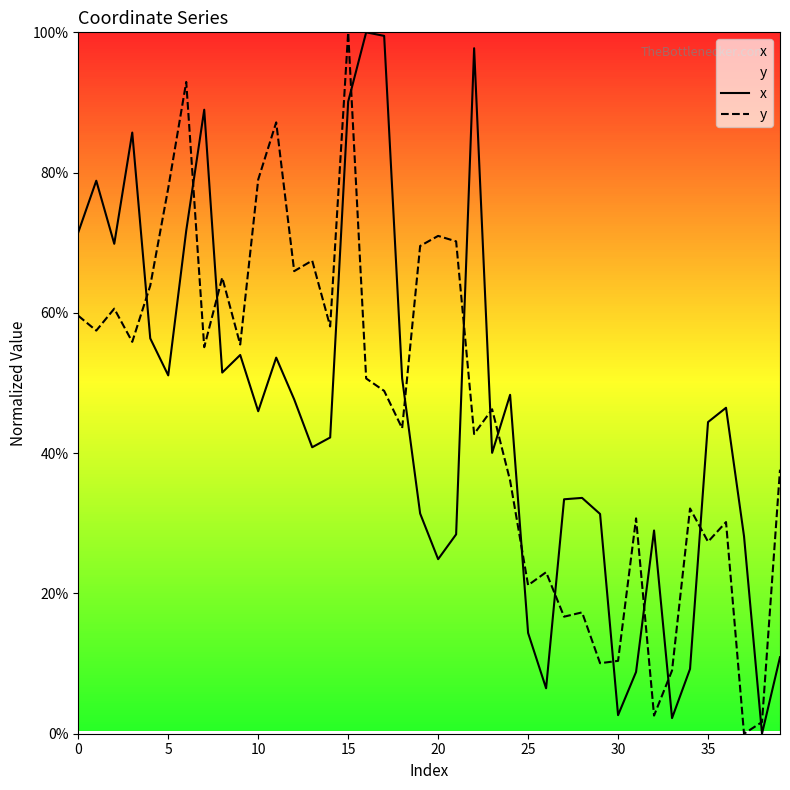

Is it true that y equals 26.0 at 17?

False